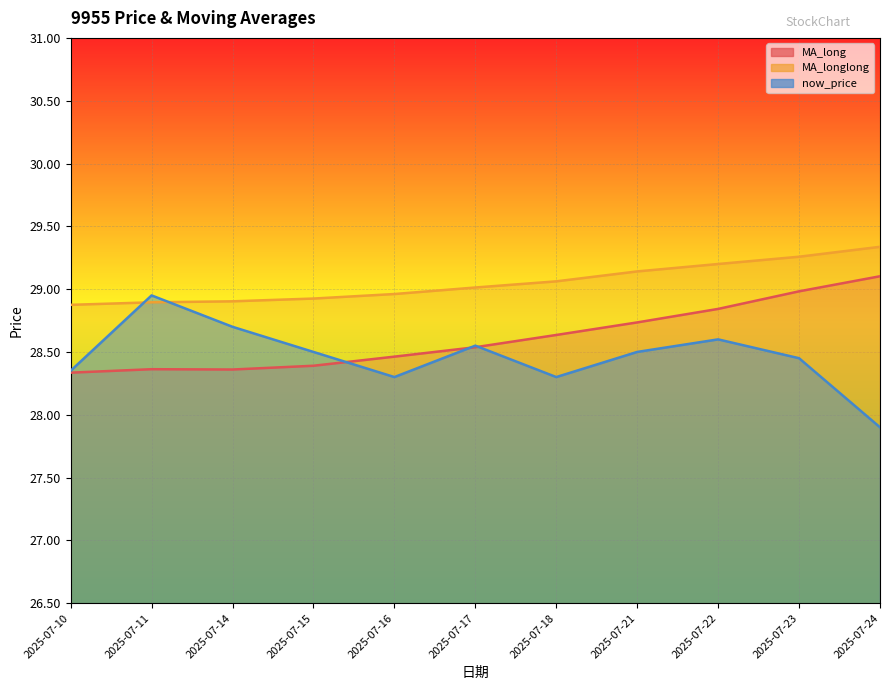

At which category does MA_long reach its first local peak?

2025-07-11